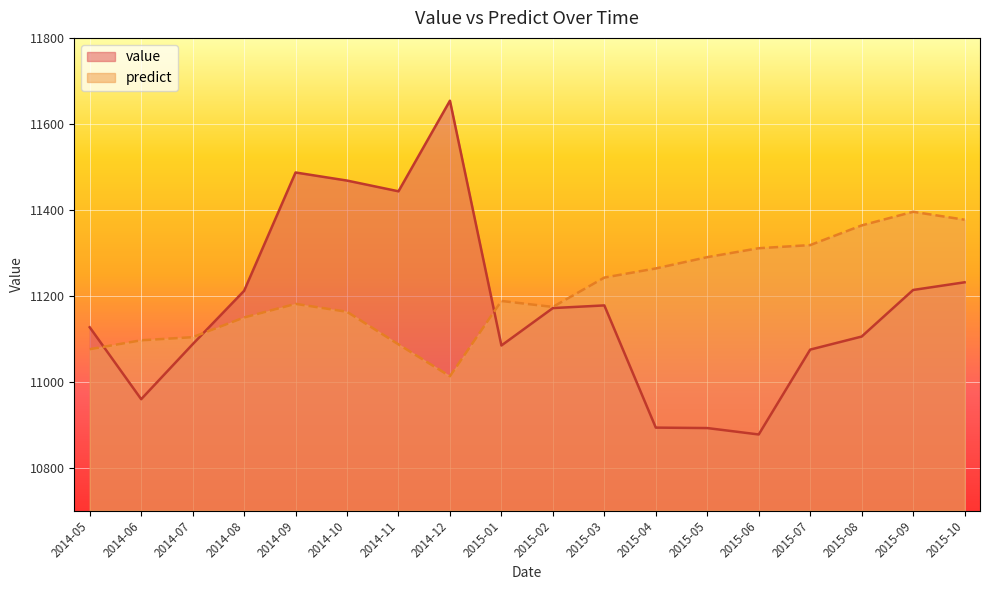

What is the average value of the predict series?

11210.4